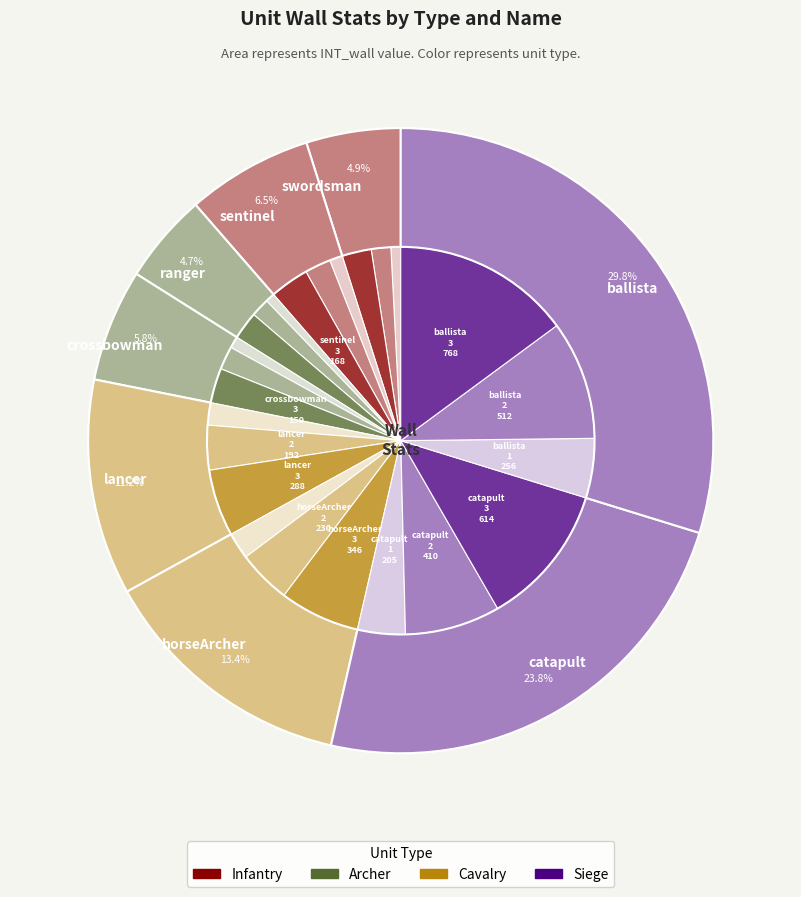

Is it true that lancer_2 is 4% of the pie?

True